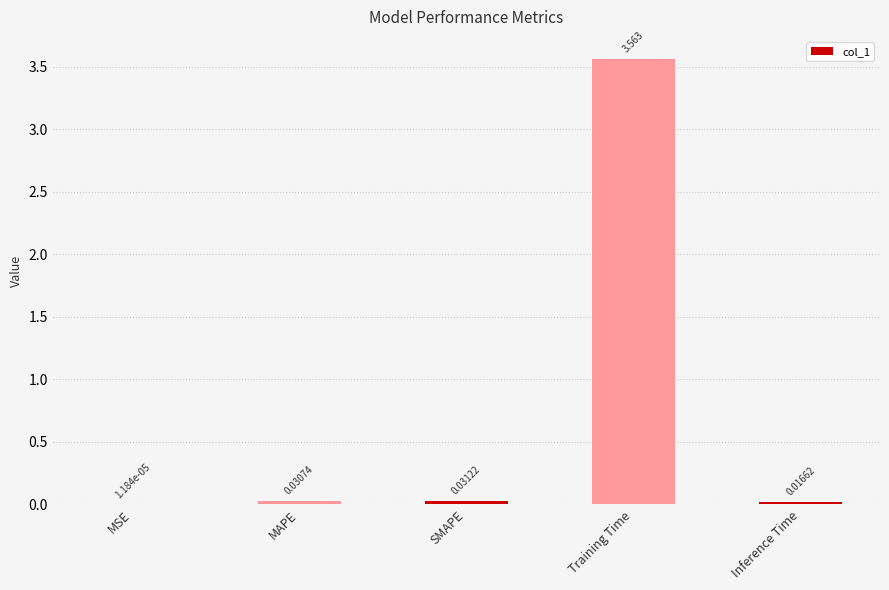

Which category has the highest value across all series?

Training Time